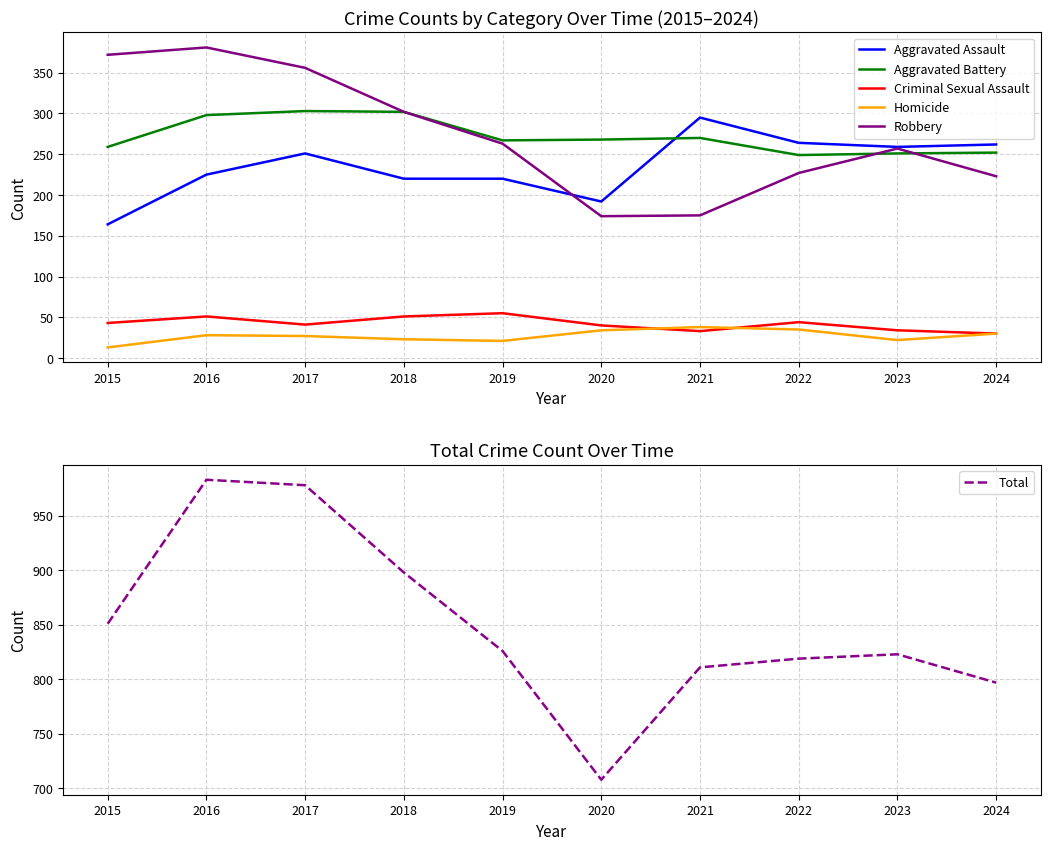

What is the maximum value for Aggravated Battery?

303